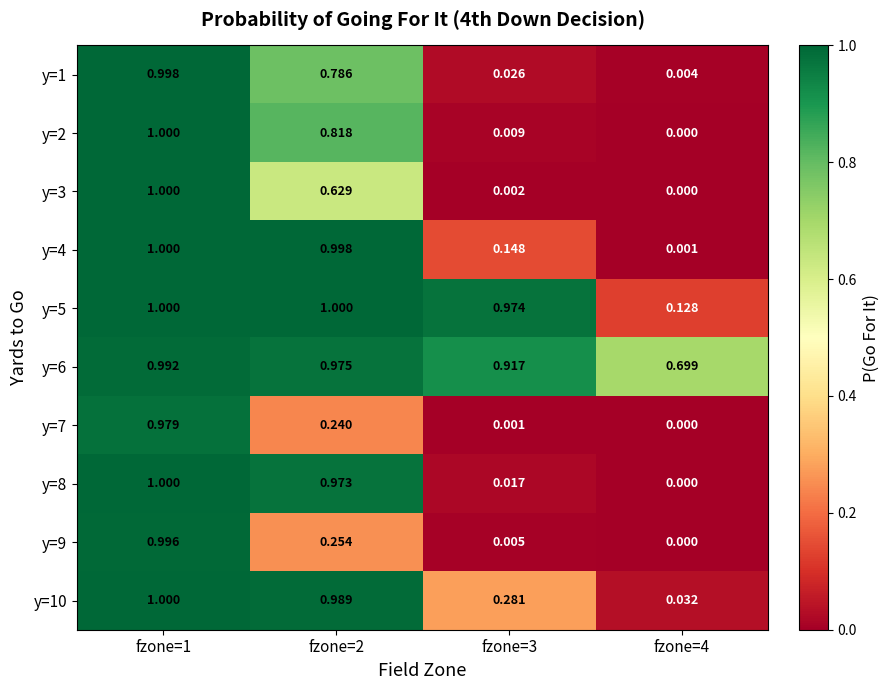

Is the value of y=1 at fzone=1 greater than the value of y=7 at fzone=4?

Yes